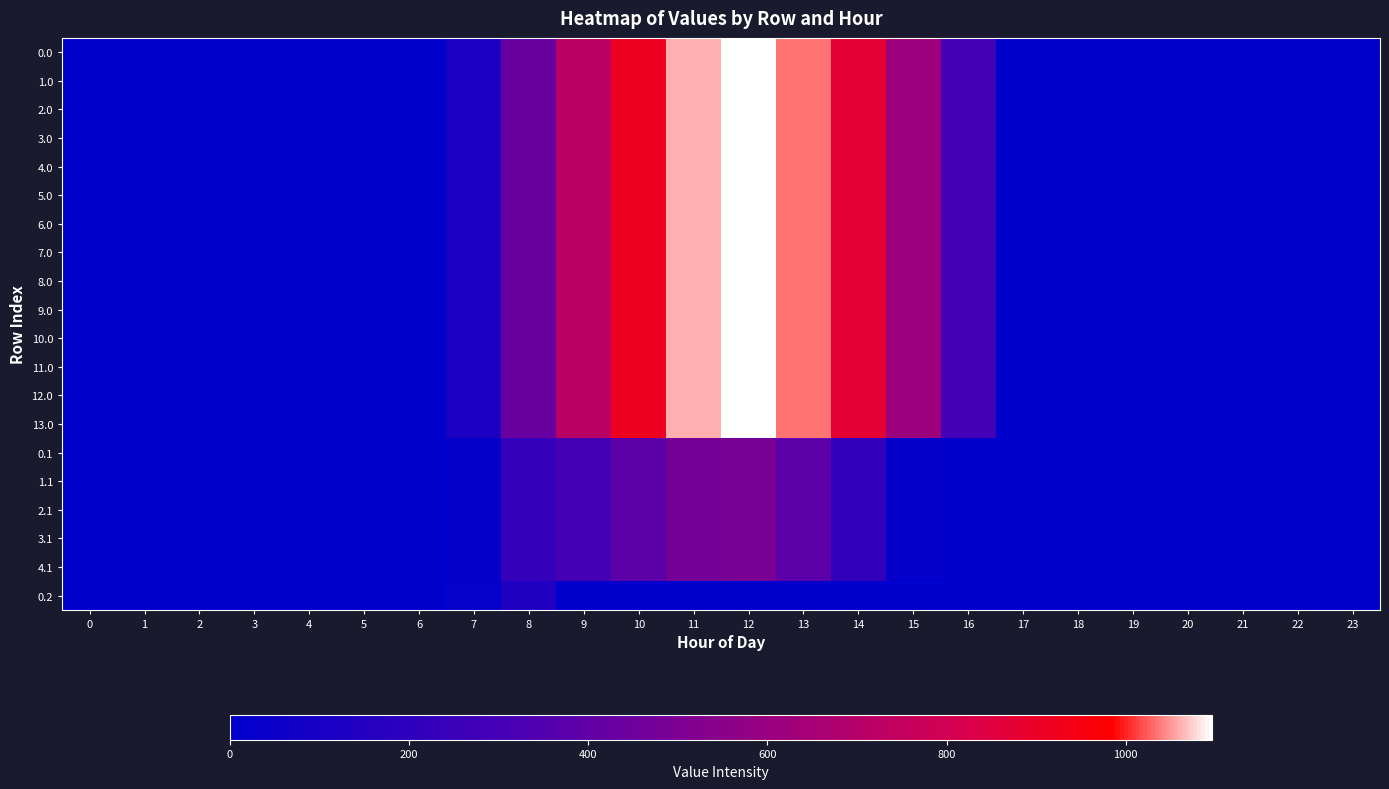

Reading left to right, what are all the values shown in this chart?

0.0: 0=0.0	1=0.0	2=0.0	3=0.0	4=0.0	5=0.0	6=0.0	7=120.6	8=430.3	9=716.9	10=916.2	11=1060.3	12=1096.7	13=1032.9	14=870.6	15=615.9	16=294.5	17=0.0	18=0.0	19=0.0	20=0.0	21=0.0	22=0.0	23=0.0
1.0: 0=0.0	1=0.0	2=0.0	3=0.0	4=0.0	5=0.0	6=0.0	7=120.6	8=430.3	9=716.9	10=916.2	11=1060.3	12=1096.7	13=1032.9	14=870.6	15=615.9	16=294.5	17=0.0	18=0.0	19=0.0	20=0.0	21=0.0	22=0.0	23=0.0
2.0: 0=0.0	1=0.0	2=0.0	3=0.0	4=0.0	5=0.0	6=0.0	7=120.6	8=430.3	9=716.9	10=916.2	11=1060.3	12=1096.7	13=1032.9	14=870.6	15=615.9	16=294.5	17=0.0	18=0.0	19=0.0	20=0.0	21=0.0	22=0.0	23=0.0
3.0: 0=0.0	1=0.0	2=0.0	3=0.0	4=0.0	5=0.0	6=0.0	7=120.6	8=430.3	9=716.9	10=916.2	11=1060.3	12=1096.7	13=1032.9	14=870.6	15=615.9	16=294.5	17=0.0	18=0.0	19=0.0	20=0.0	21=0.0	22=0.0	23=0.0
4.0: 0=0.0	1=0.0	2=0.0	3=0.0	4=0.0	5=0.0	6=0.0	7=120.6	8=430.3	9=716.9	10=916.2	11=1060.3	12=1096.7	13=1032.9	14=870.6	15=615.9	16=294.5	17=0.0	18=0.0	19=0.0	20=0.0	21=0.0	22=0.0	23=0.0
5.0: 0=0.0	1=0.0	2=0.0	3=0.0	4=0.0	5=0.0	6=0.0	7=120.6	8=430.3	9=716.9	10=916.2	11=1060.3	12=1096.7	13=1032.9	14=870.6	15=615.9	16=294.5	17=0.0	18=0.0	19=0.0	20=0.0	21=0.0	22=0.0	23=0.0
6.0: 0=0.0	1=0.0	2=0.0	3=0.0	4=0.0	5=0.0	6=0.0	7=120.6	8=430.3	9=716.9	10=916.2	11=1060.3	12=1096.7	13=1032.9	14=870.6	15=615.9	16=294.5	17=0.0	18=0.0	19=0.0	20=0.0	21=0.0	22=0.0	23=0.0
7.0: 0=0.0	1=0.0	2=0.0	3=0.0	4=0.0	5=0.0	6=0.0	7=120.6	8=430.3	9=716.9	10=916.2	11=1060.3	12=1096.7	13=1032.9	14=870.6	15=615.9	16=294.5	17=0.0	18=0.0	19=0.0	20=0.0	21=0.0	22=0.0	23=0.0
8.0: 0=0.0	1=0.0	2=0.0	3=0.0	4=0.0	5=0.0	6=0.0	7=120.6	8=430.3	9=716.9	10=916.2	11=1060.3	12=1096.7	13=1032.9	14=870.6	15=615.9	16=294.5	17=0.0	18=0.0	19=0.0	20=0.0	21=0.0	22=0.0	23=0.0
9.0: 0=0.0	1=0.0	2=0.0	3=0.0	4=0.0	5=0.0	6=0.0	7=120.6	8=430.3	9=716.9	10=916.2	11=1060.3	12=1096.7	13=1032.9	14=870.6	15=615.9	16=294.5	17=0.0	18=0.0	19=0.0	20=0.0	21=0.0	22=0.0	23=0.0
10.0: 0=0.0	1=0.0	2=0.0	3=0.0	4=0.0	5=0.0	6=0.0	7=120.6	8=430.3	9=716.9	10=916.2	11=1060.3	12=1096.7	13=1032.9	14=870.6	15=615.9	16=294.5	17=0.0	18=0.0	19=0.0	20=0.0	21=0.0	22=0.0	23=0.0
11.0: 0=0.0	1=0.0	2=0.0	3=0.0	4=0.0	5=0.0	6=0.0	7=120.6	8=430.3	9=716.9	10=916.2	11=1060.3	12=1096.7	13=1032.9	14=870.6	15=615.9	16=294.5	17=0.0	18=0.0	19=0.0	20=0.0	21=0.0	22=0.0	23=0.0
12.0: 0=0.0	1=0.0	2=0.0	3=0.0	4=0.0	5=0.0	6=0.0	7=120.6	8=430.3	9=716.9	10=916.2	11=1060.3	12=1096.7	13=1032.9	14=870.6	15=615.9	16=294.5	17=0.0	18=0.0	19=0.0	20=0.0	21=0.0	22=0.0	23=0.0
13.0: 0=0.0	1=0.0	2=0.0	3=0.0	4=0.0	5=0.0	6=0.0	7=120.6	8=430.3	9=716.9	10=916.2	11=1060.3	12=1096.7	13=1032.9	14=870.6	15=615.9	16=294.5	17=0.0	18=0.0	19=0.0	20=0.0	21=0.0	22=0.0	23=0.0
0.1: 0=0.0	1=0.0	2=0.0	3=0.0	4=0.0	5=0.0	6=0.0	7=17.7	8=227.5	9=295.9	10=388.1	11=471.7	12=485.4	13=382.7	14=219.2	15=17.3	16=0.0	17=0.0	18=0.0	19=0.0	20=0.0	21=0.0	22=0.0	23=0.0
1.1: 0=0.0	1=0.0	2=0.0	3=0.0	4=0.0	5=0.0	6=0.0	7=17.7	8=227.5	9=295.9	10=388.1	11=471.7	12=485.4	13=382.7	14=219.2	15=17.3	16=0.0	17=0.0	18=0.0	19=0.0	20=0.0	21=0.0	22=0.0	23=0.0
2.1: 0=0.0	1=0.0	2=0.0	3=0.0	4=0.0	5=0.0	6=0.0	7=17.7	8=227.5	9=295.9	10=388.1	11=471.7	12=485.4	13=382.7	14=219.2	15=17.3	16=0.0	17=0.0	18=0.0	19=0.0	20=0.0	21=0.0	22=0.0	23=0.0
3.1: 0=0.0	1=0.0	2=0.0	3=0.0	4=0.0	5=0.0	6=0.0	7=17.7	8=227.5	9=295.9	10=388.1	11=471.7	12=485.4	13=382.7	14=219.2	15=17.3	16=0.0	17=0.0	18=0.0	19=0.0	20=0.0	21=0.0	22=0.0	23=0.0
4.1: 0=0.0	1=0.0	2=0.0	3=0.0	4=0.0	5=0.0	6=0.0	7=17.7	8=227.5	9=295.9	10=388.1	11=471.7	12=485.4	13=382.7	14=219.2	15=17.3	16=0.0	17=0.0	18=0.0	19=0.0	20=0.0	21=0.0	22=0.0	23=0.0
0.2: 0=0.0	1=0.0	2=0.0	3=0.0	4=0.0	5=0.0	6=0.0	7=22.3	8=134.2	9=0.0	10=0.0	11=0.0	12=0.0	13=0.0	14=0.0	15=0.0	16=0.0	17=0.0	18=0.0	19=0.0	20=0.0	21=0.0	22=0.0	23=0.0